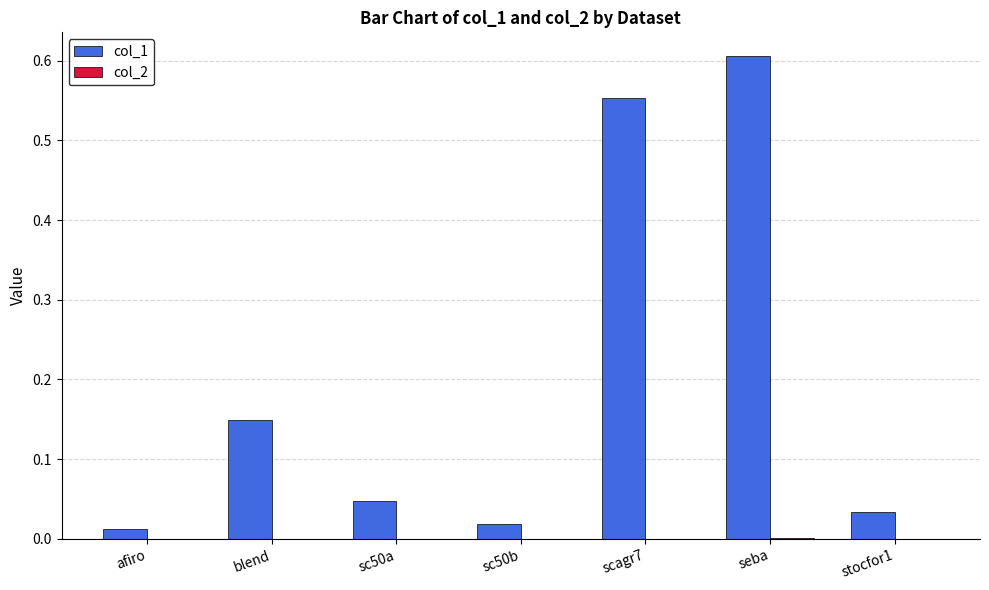

Between blend and sc50a, which series saw the biggest shift?

col_1